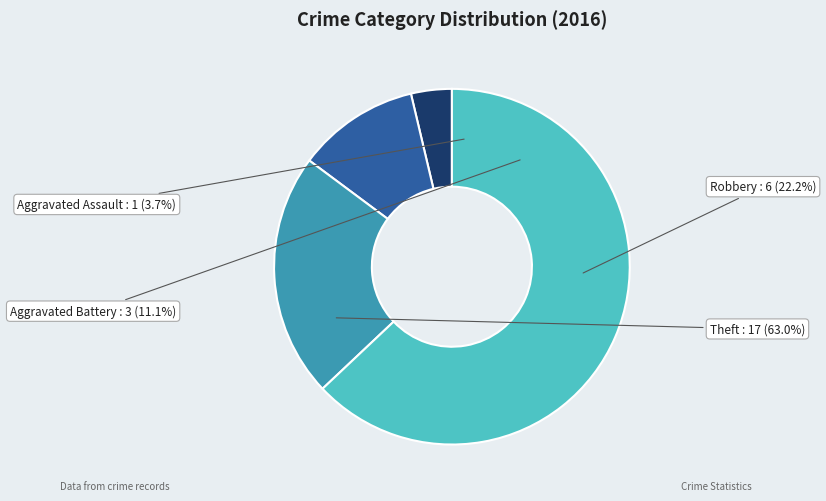

Approximately how many times larger is the value at Aggravated Battery compared to Theft?

0.2